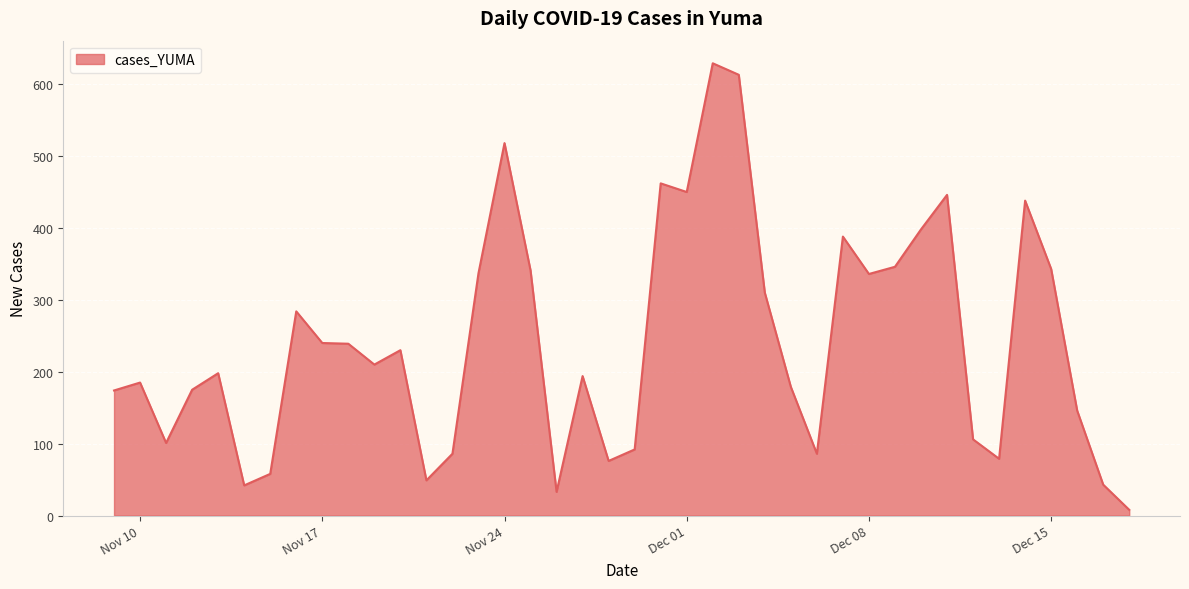

What is the sum of all values?

9668